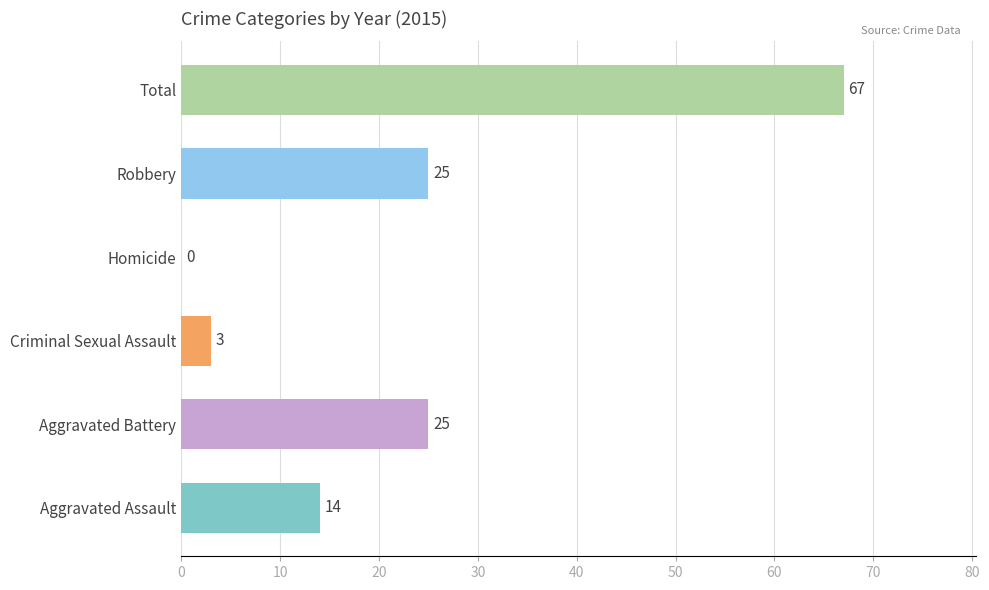

True or false: the data shows 0 at Homicide.

True